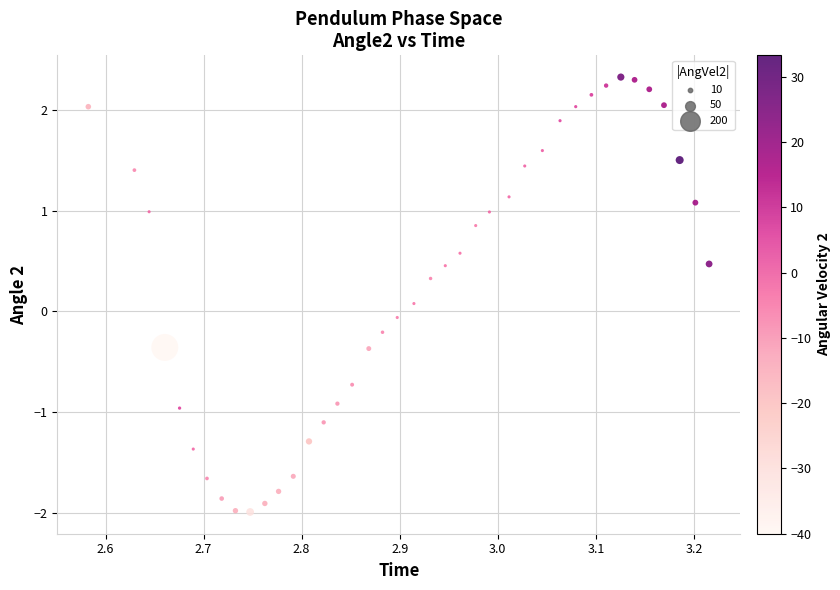

What is the range of X values (max minus min)?

0.6